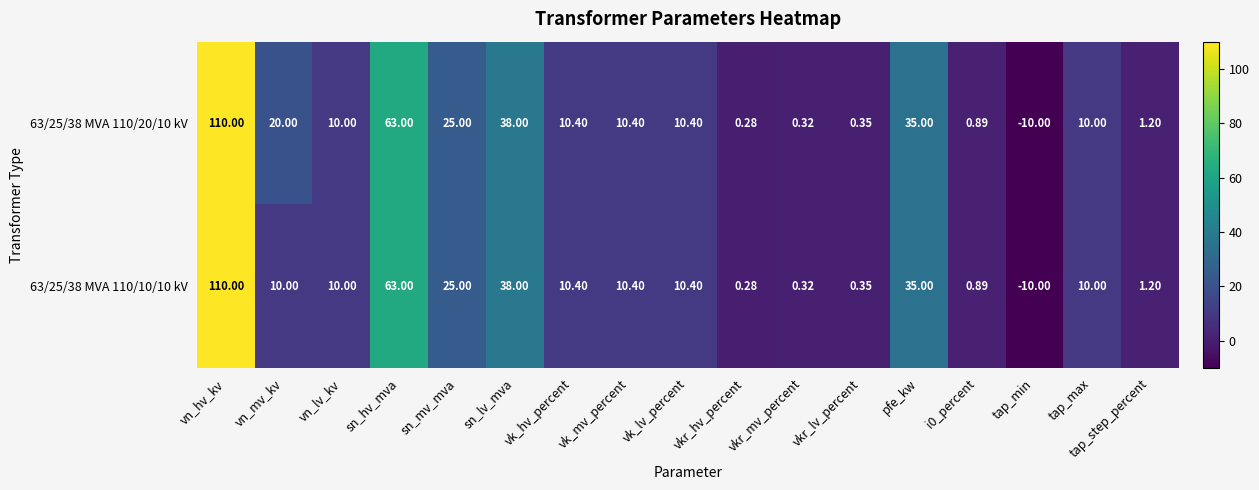

Which category has the highest value in the 63/25/38 MVA 110/20/10 kV series?

vn_hv_kv